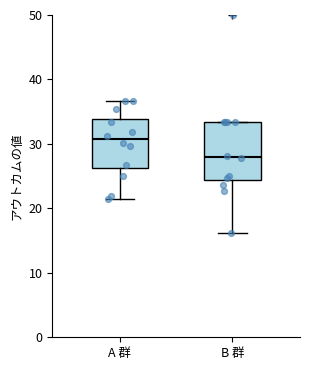

Reading left to right, read every box against the y-axis: the position of its median line, the range the box covers, and the ends of its whiskers. The values are not printed on the chart, so give them approximately, as read against the axis.

A 群: median 31, box 26 to 34, whiskers 22 to 37
B 群: median 28, box 24 to 33, whiskers 16 to 33